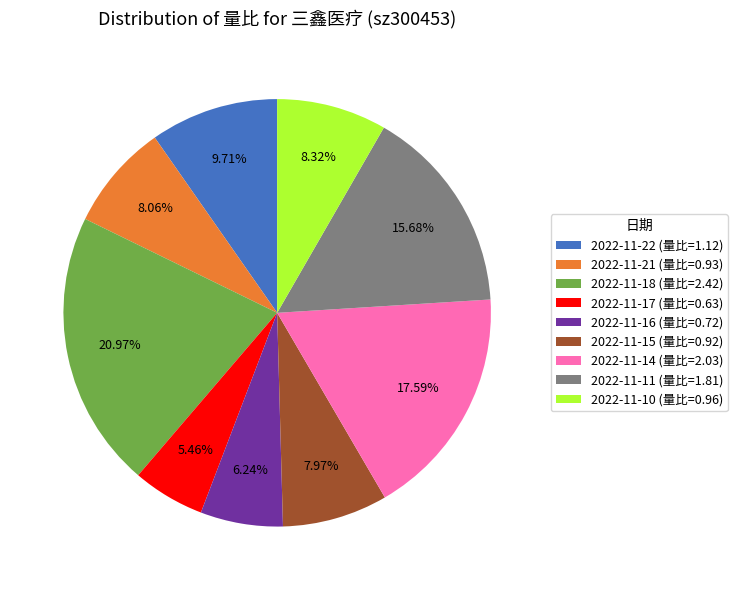

To the nearest percent, what portion does 2022-11-16 represent?

6%